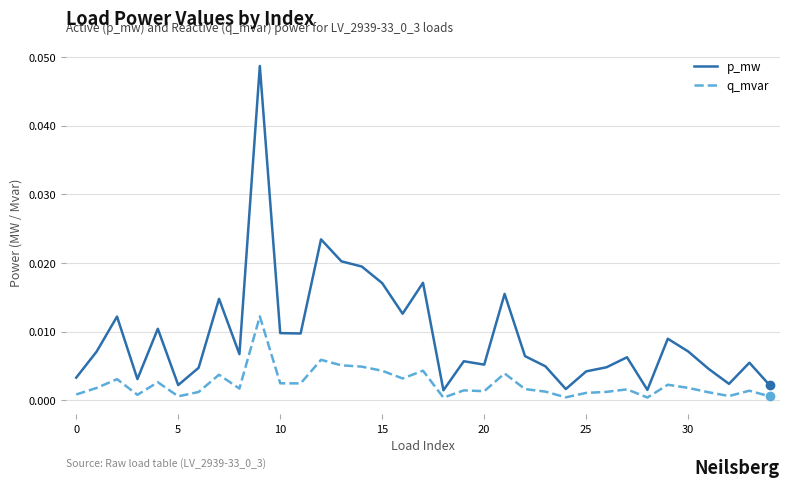

True or false: p_mw and q_mvar cross at least once.

False